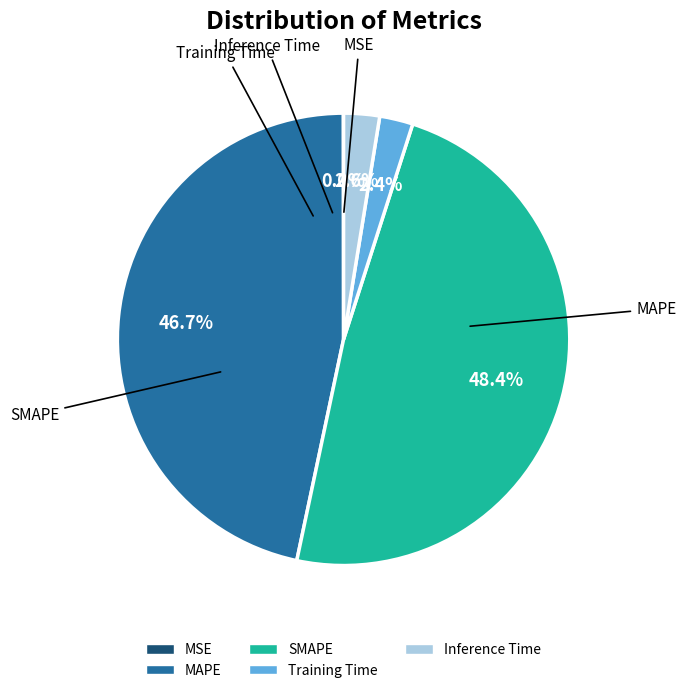

What portion of the pie excludes MAPE?

53.3%